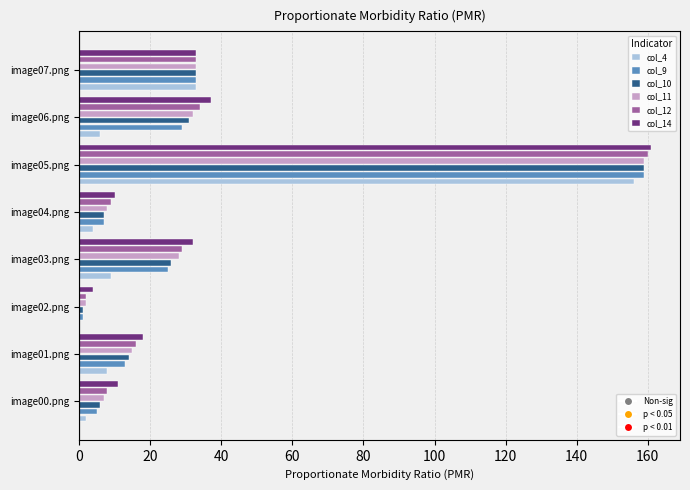

At which category is the sum across all series the highest?

image05.png